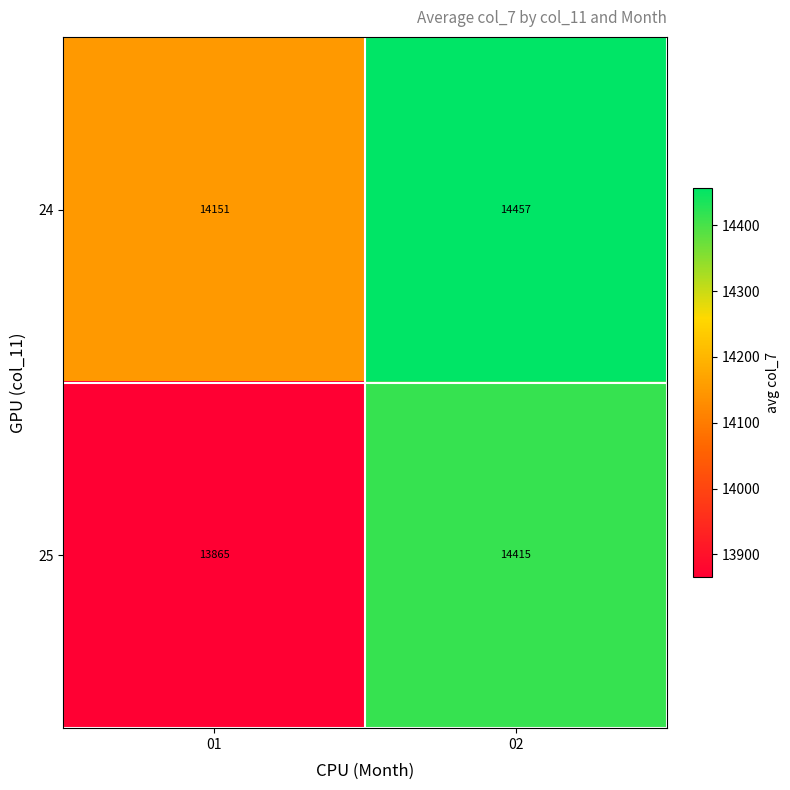

Between 01 and 02, which series saw the biggest shift?

25